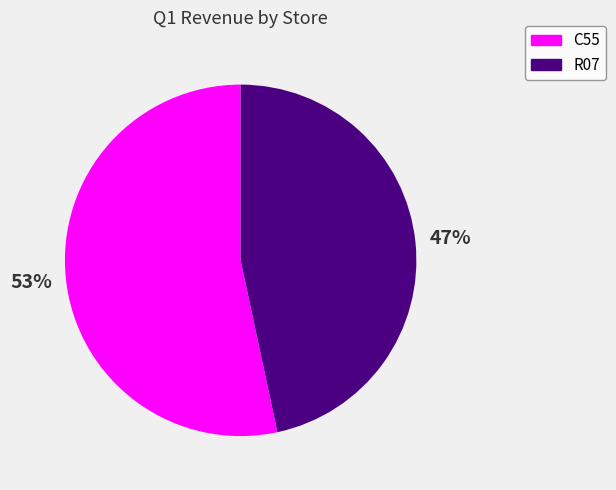

To the nearest percent, what is the combined percentage of C55 and R07?

100%